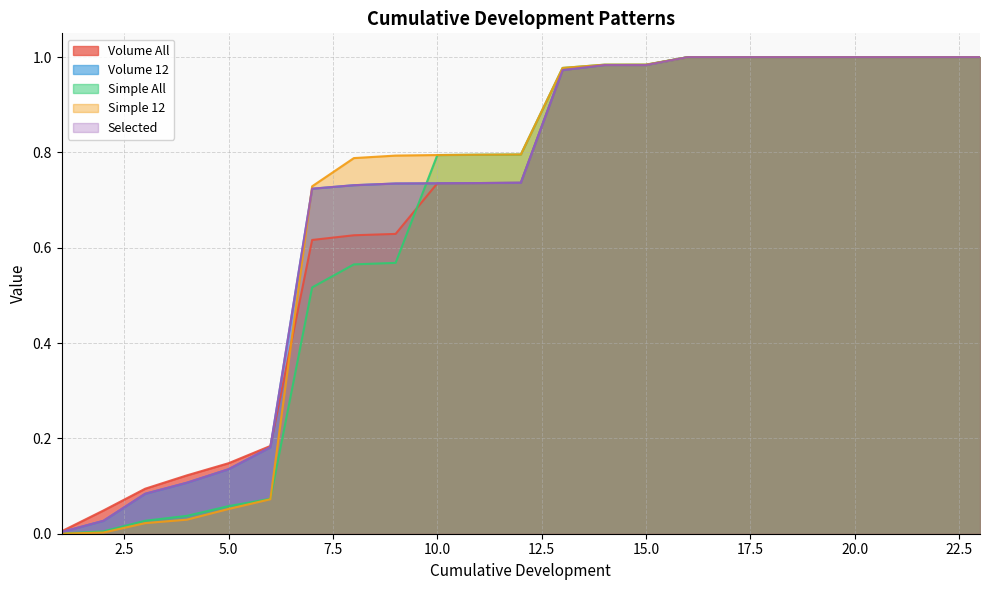

Where is Volume All nearest to the value 0?

1